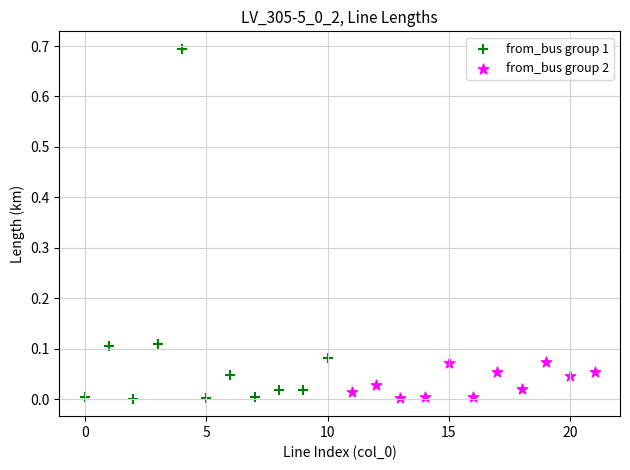

Which series has the widest spread of Y values?

from_bus group 1